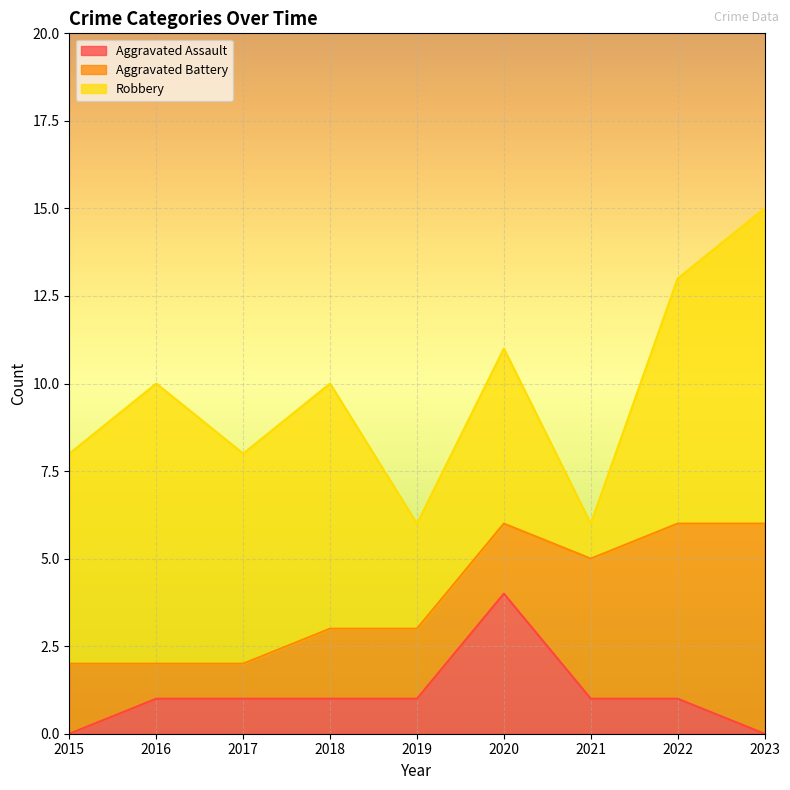

Reading left to right, extract all data points from this chart.

Aggravated Assault: 2015=0	2016=1	2017=1	2018=1	2019=1	2020=4	2021=1	2022=1	2023=0
Aggravated Battery: 2015=2	2016=1	2017=1	2018=2	2019=2	2020=2	2021=4	2022=5	2023=6
Robbery: 2015=6	2016=8	2017=6	2018=7	2019=3	2020=5	2021=1	2022=7	2023=9